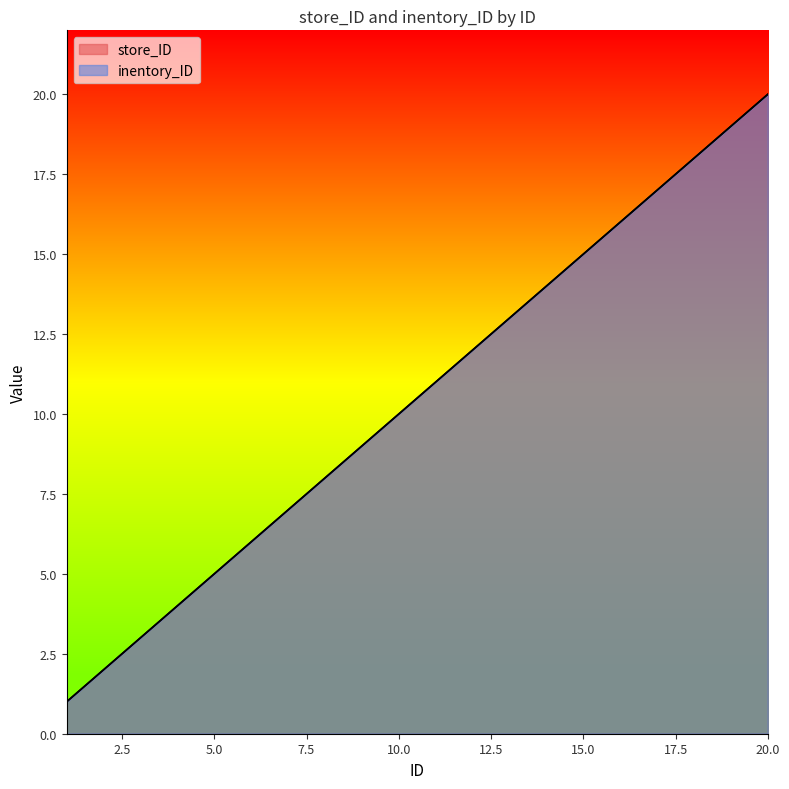

True or false: store_ID and inentory_ID cross at least once.

False